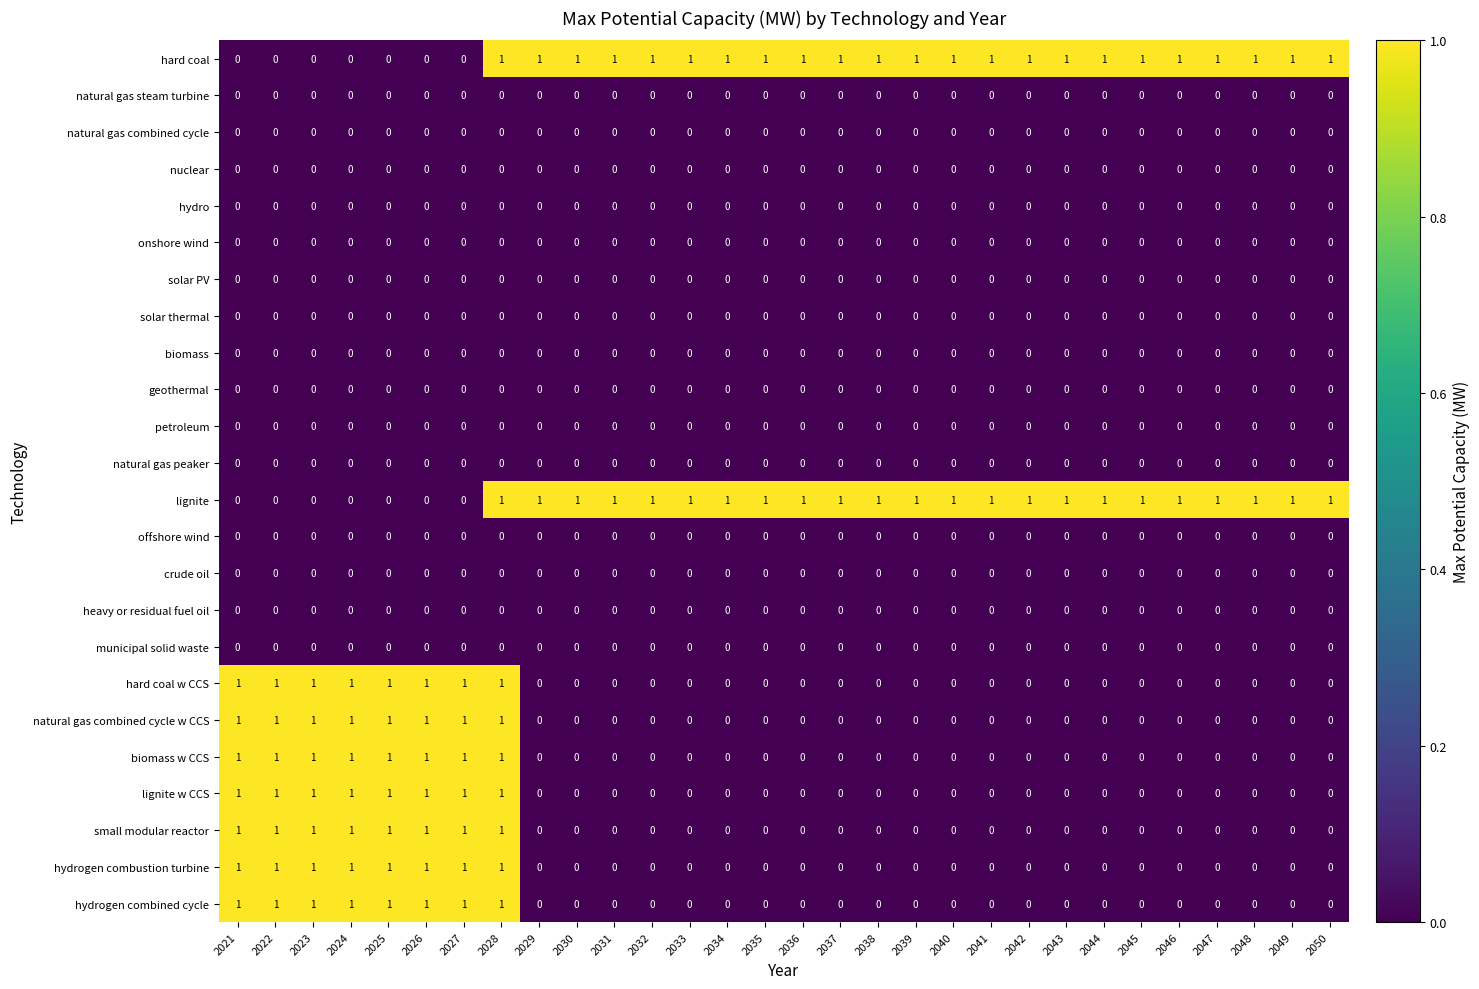

True or false: natural gas steam turbine has a value of 0 at 2042.

True